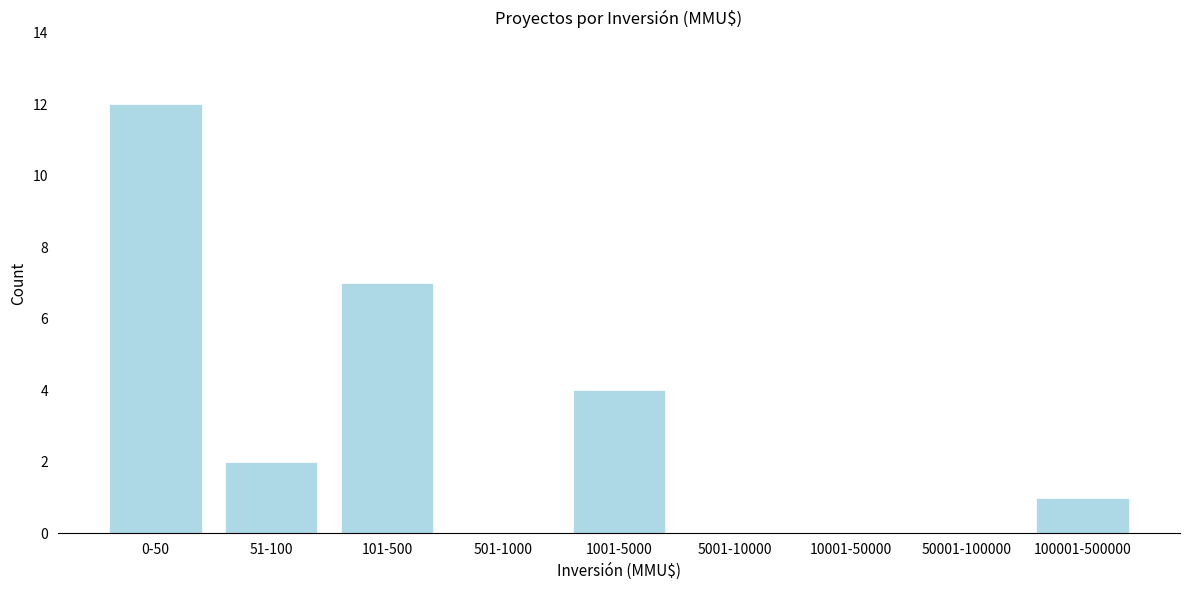

Reading right to left, list all the values displayed in this chart.

100001-500000=1	50001-100000=0	10001-50000=0	5001-10000=0	1001-5000=4	501-1000=0	101-500=7	51-100=2	0-50=12